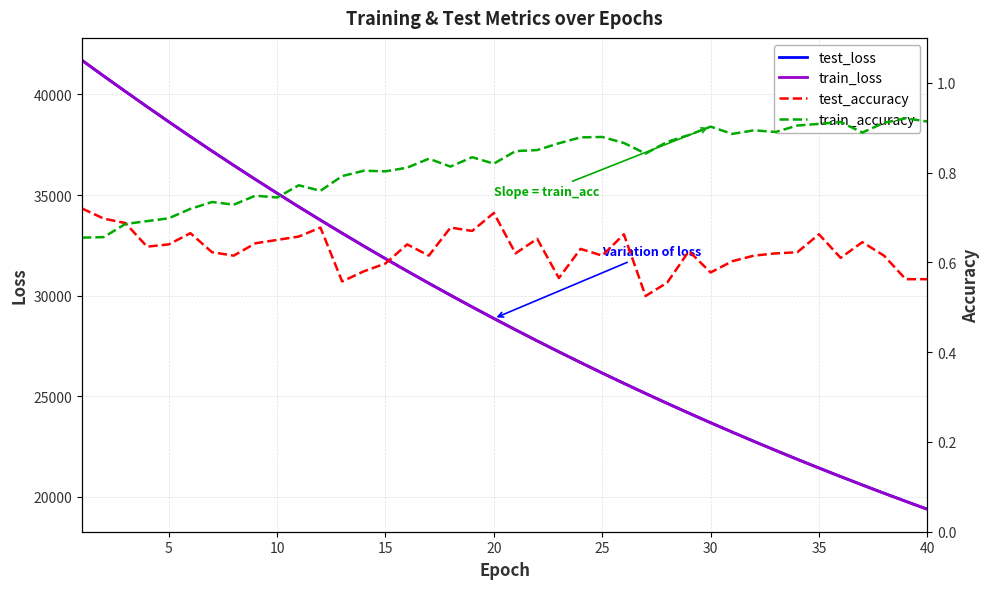

Count the number of categories in the chart.

40